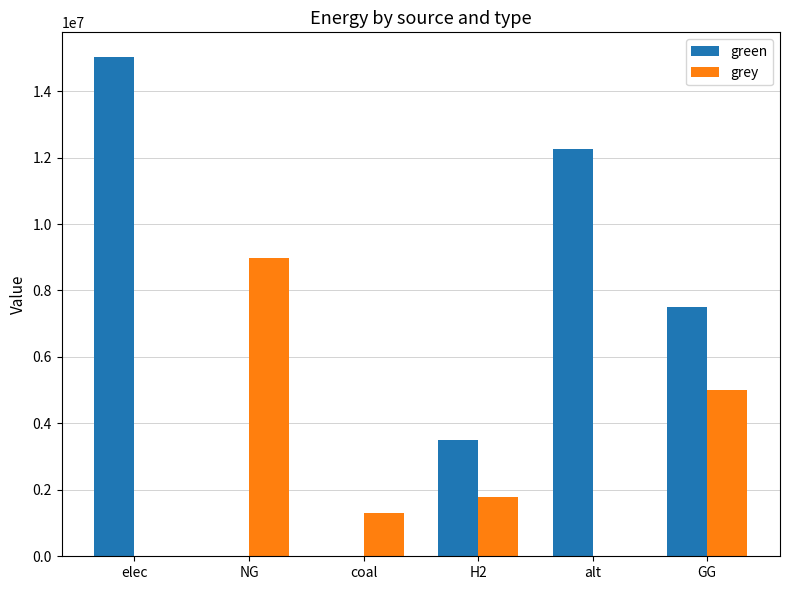

Reading left to right, list all the values displayed in this chart.

green: elec=15017765.2	NG=0.0	coal=0.0	H2=3500000.0	alt=12257943.9	GG=7500000.0
grey: elec=0.0	NG=8969149.3	coal=1316031.9	H2=1779238.0	alt=0.0	GG=5000000.0